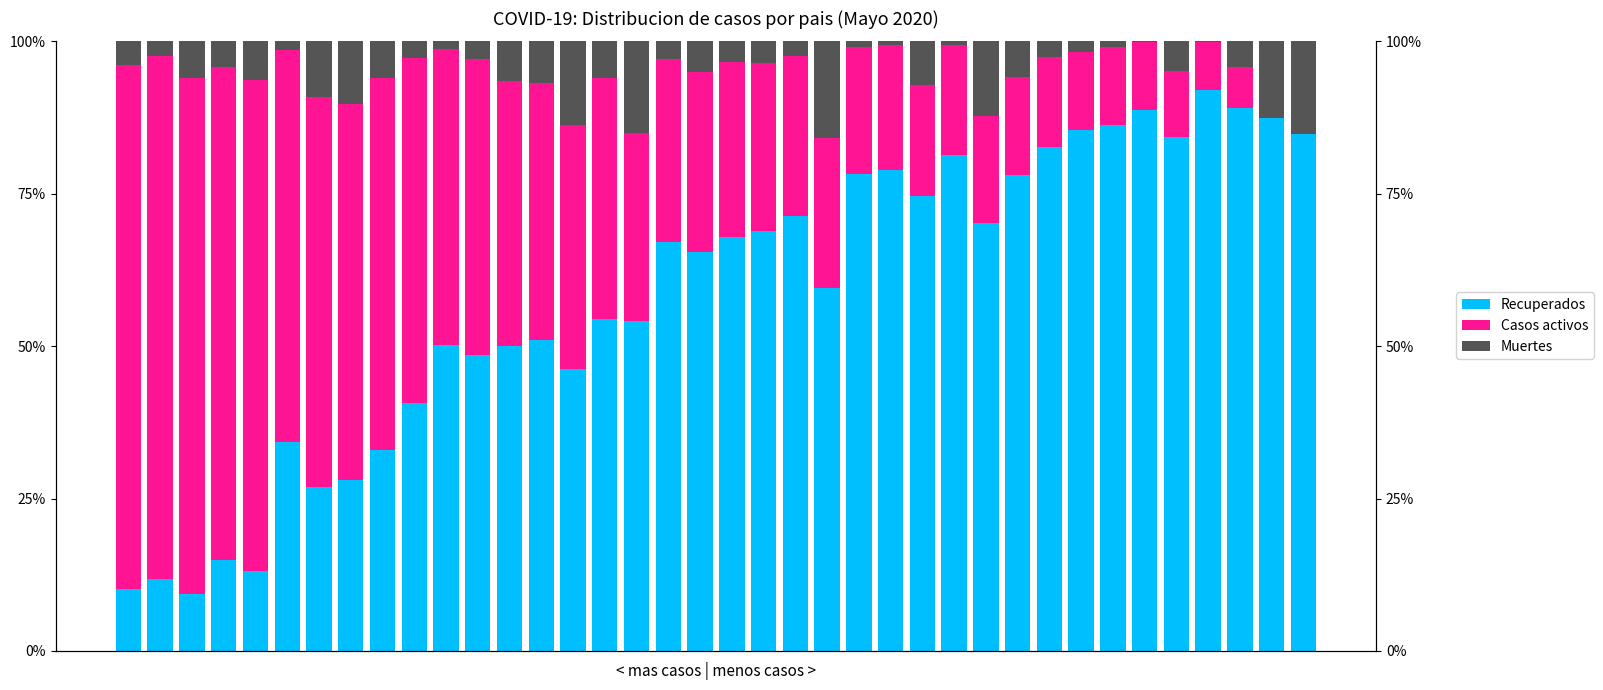

Which has a higher value, 15 or 4?

15